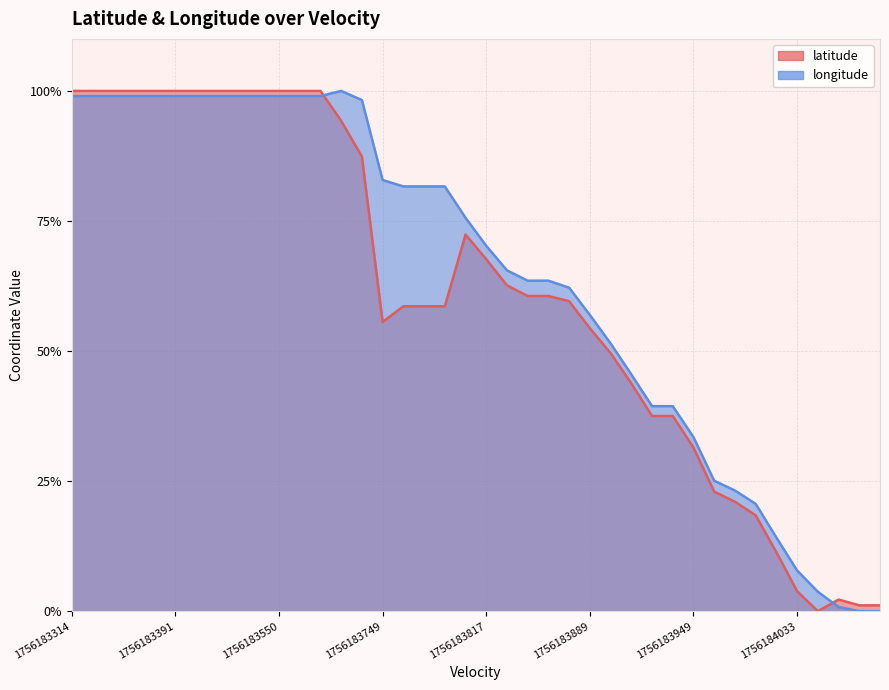

Where is latitude nearest to the value 0?

36